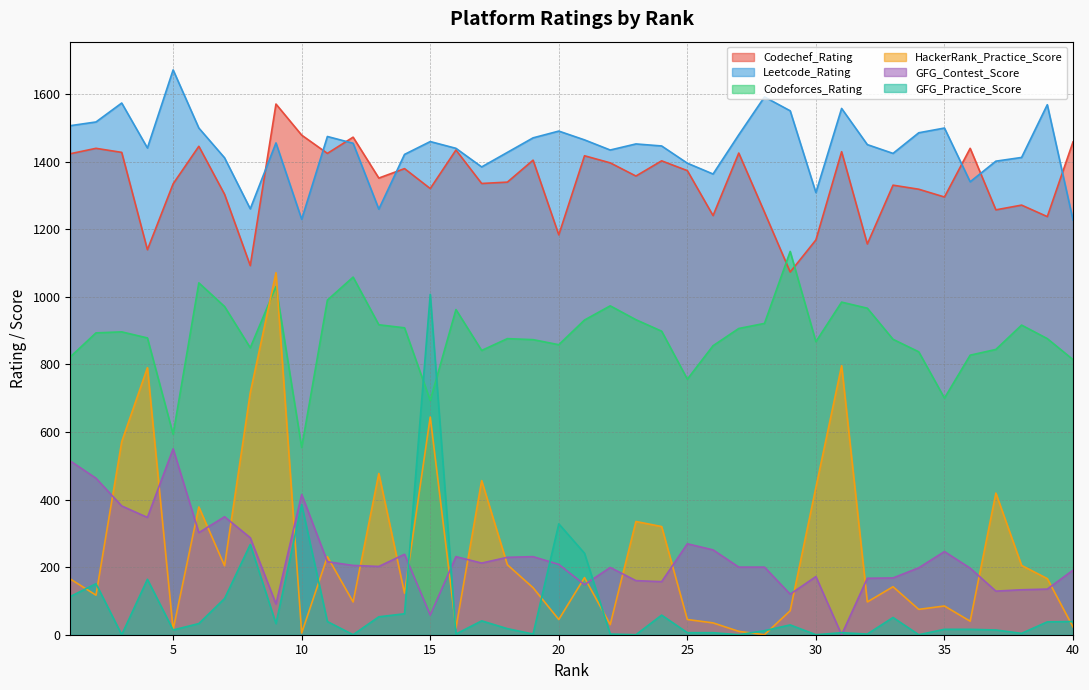

True or false: Leetcode_Rating and GFG_Contest_Score cross at least once.

False